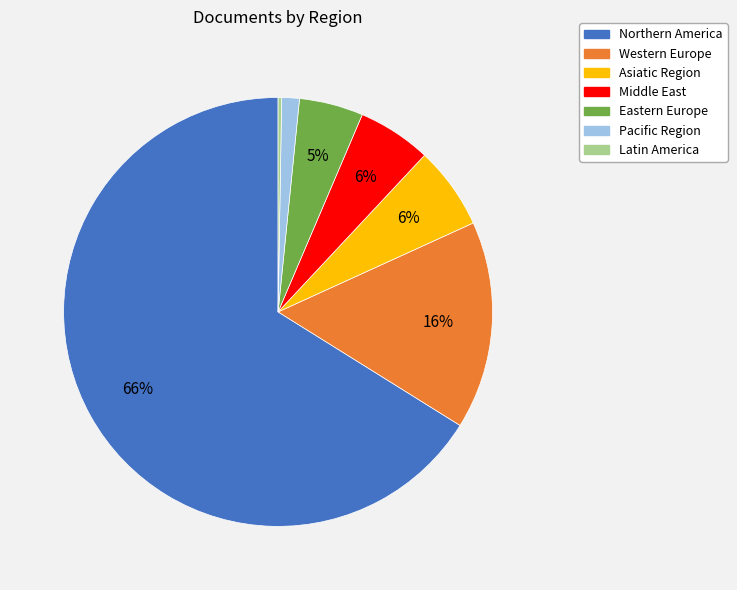

Is it true that Pacific Region is 9% of the pie?

False